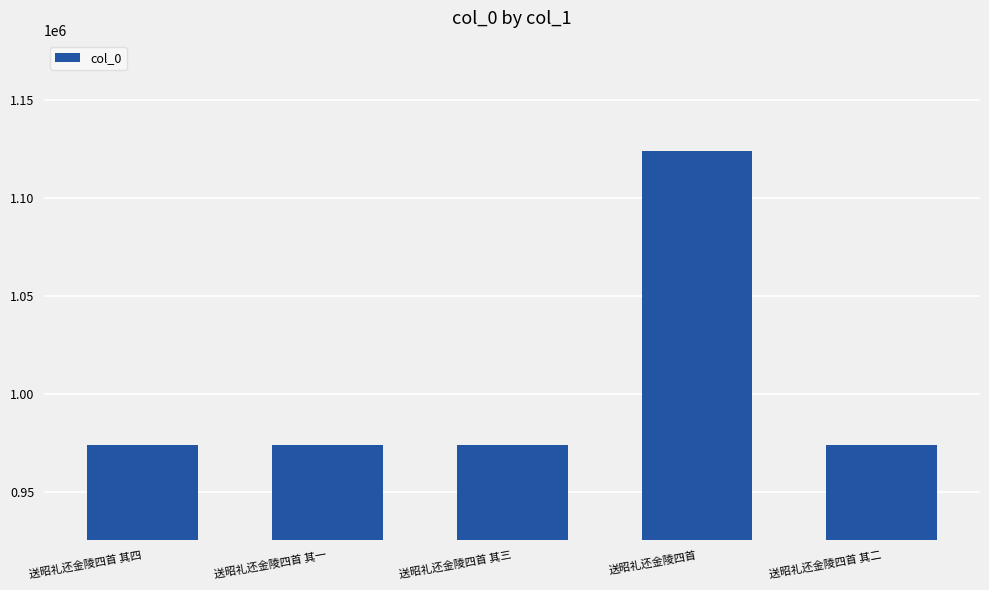

What is the difference between the maximum and second lowest values?

149937